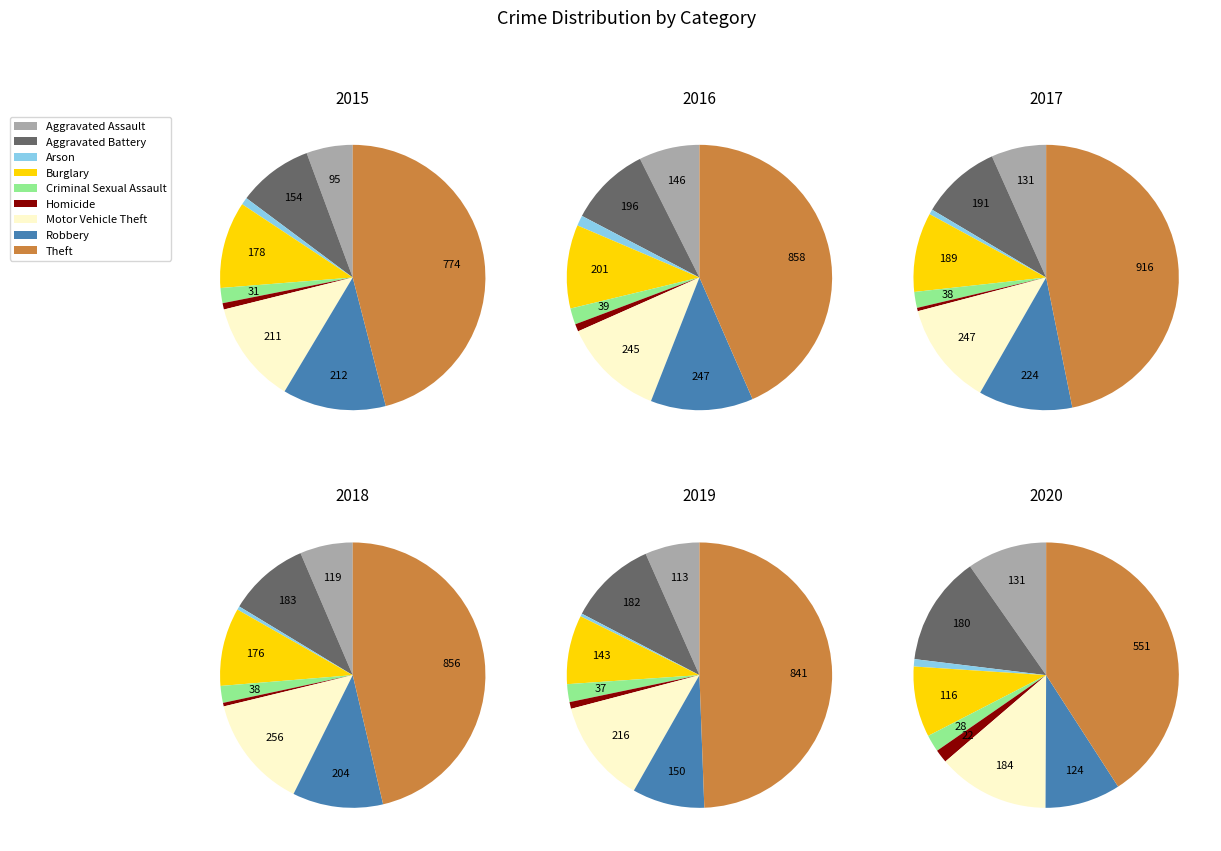

Rank the series at Robbery from highest to lowest value.

2016, 2017, 2015, 2018, 2019, 2020